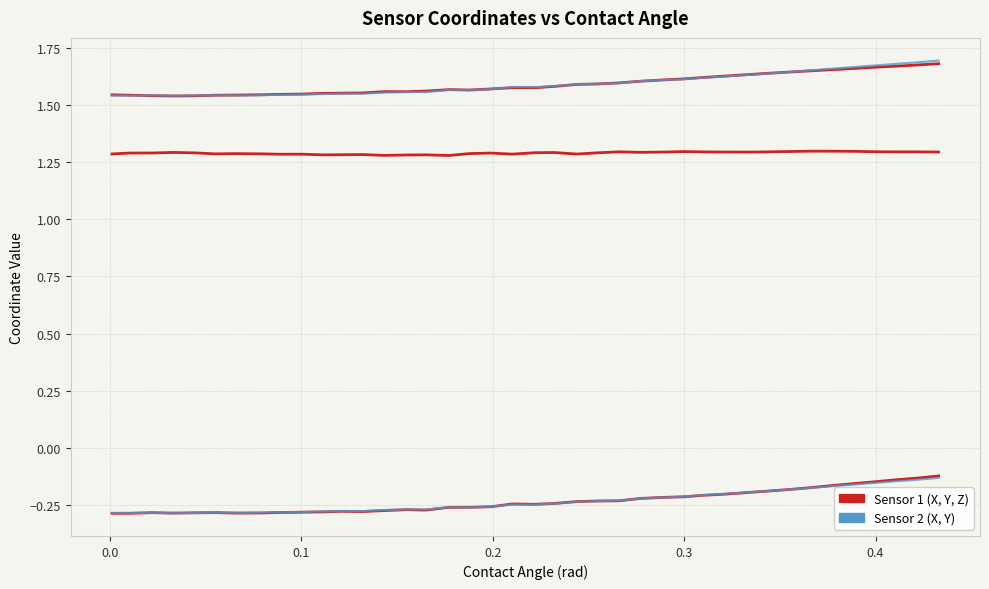

Does the chart display data point markers on the line(s)?

No